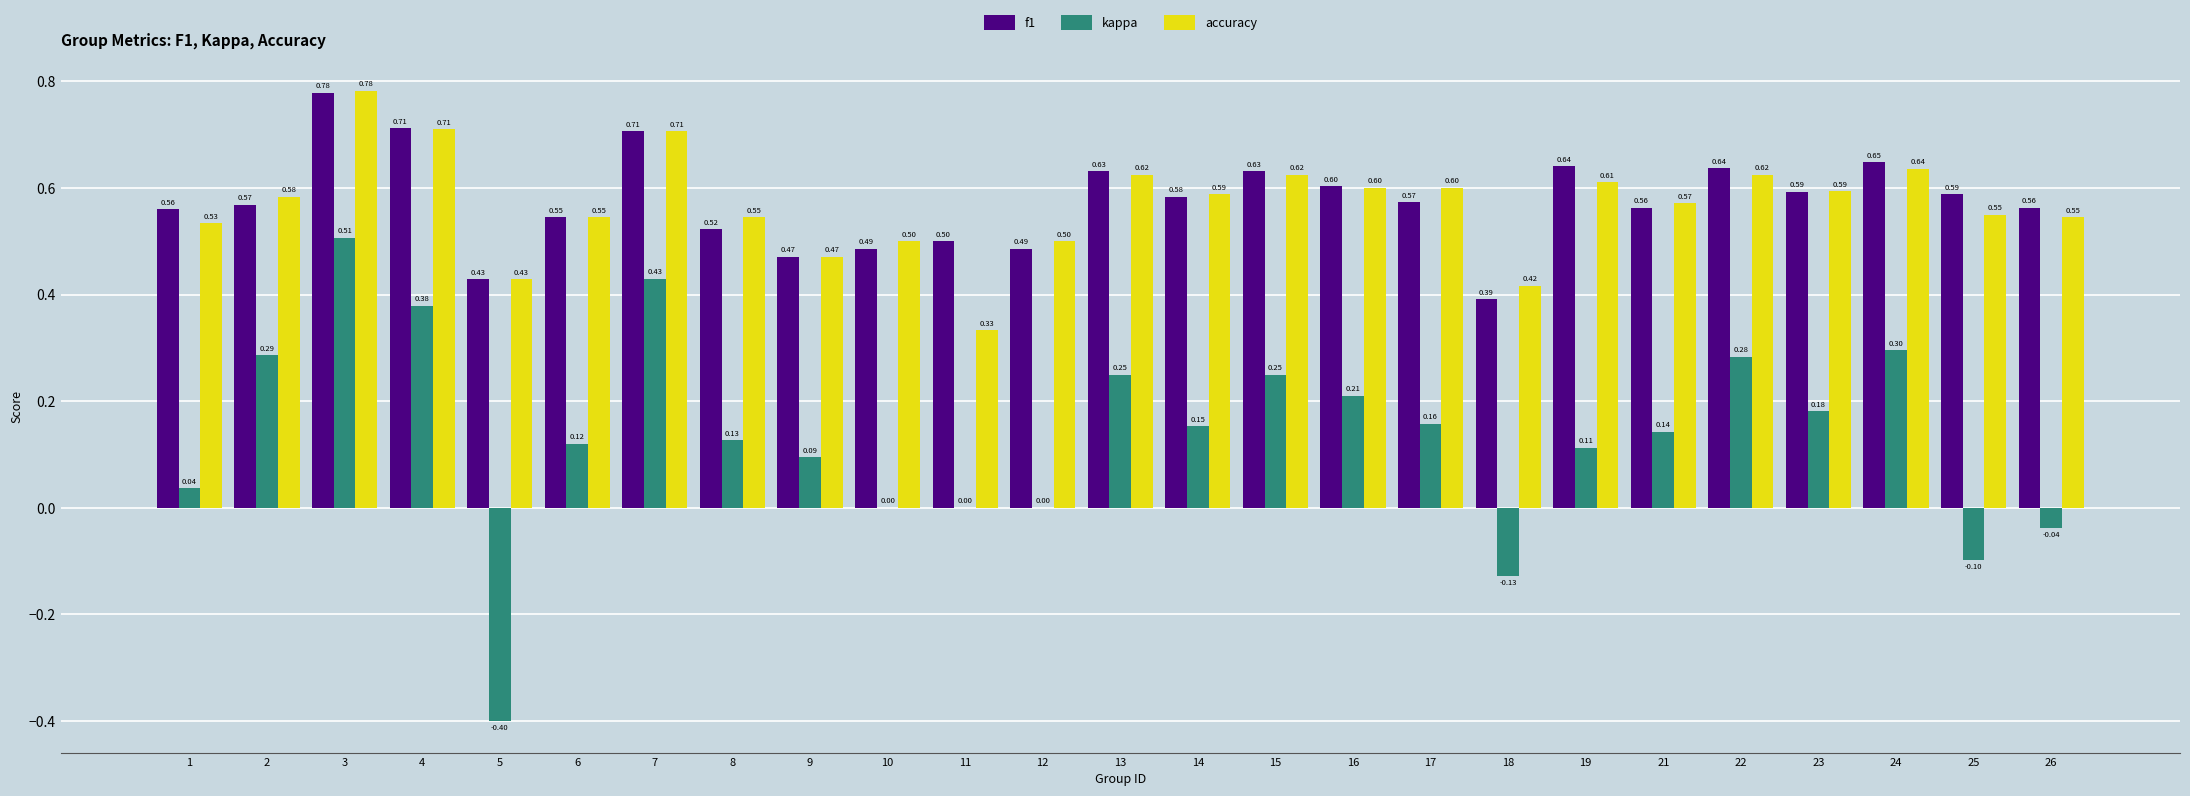

What is the total value across all series at 12?

1.0